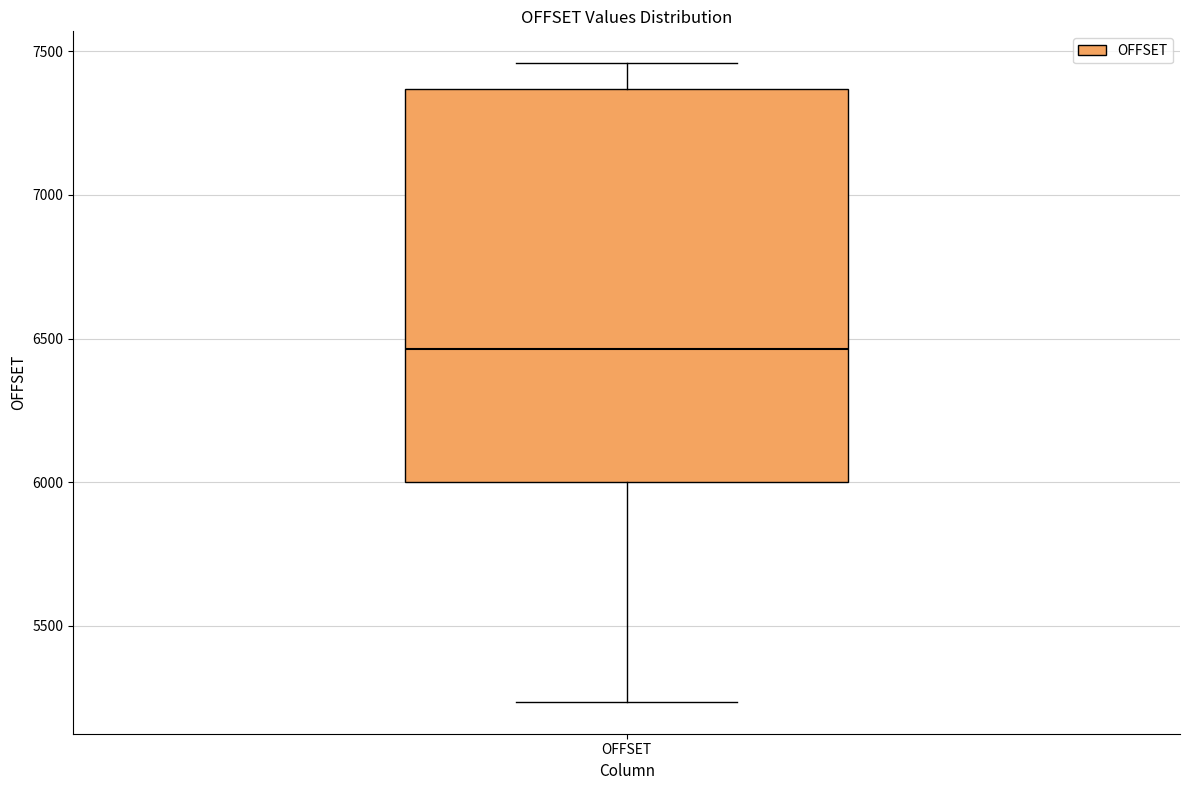

Read this box plot against the y-axis: the position of the median line, the range covered by the box, and the ends of both whiskers. The values are not printed on the chart, so give them approximately, as read against the axis.

median 6450, box 6000 to 7350, whiskers 5250 to 7450